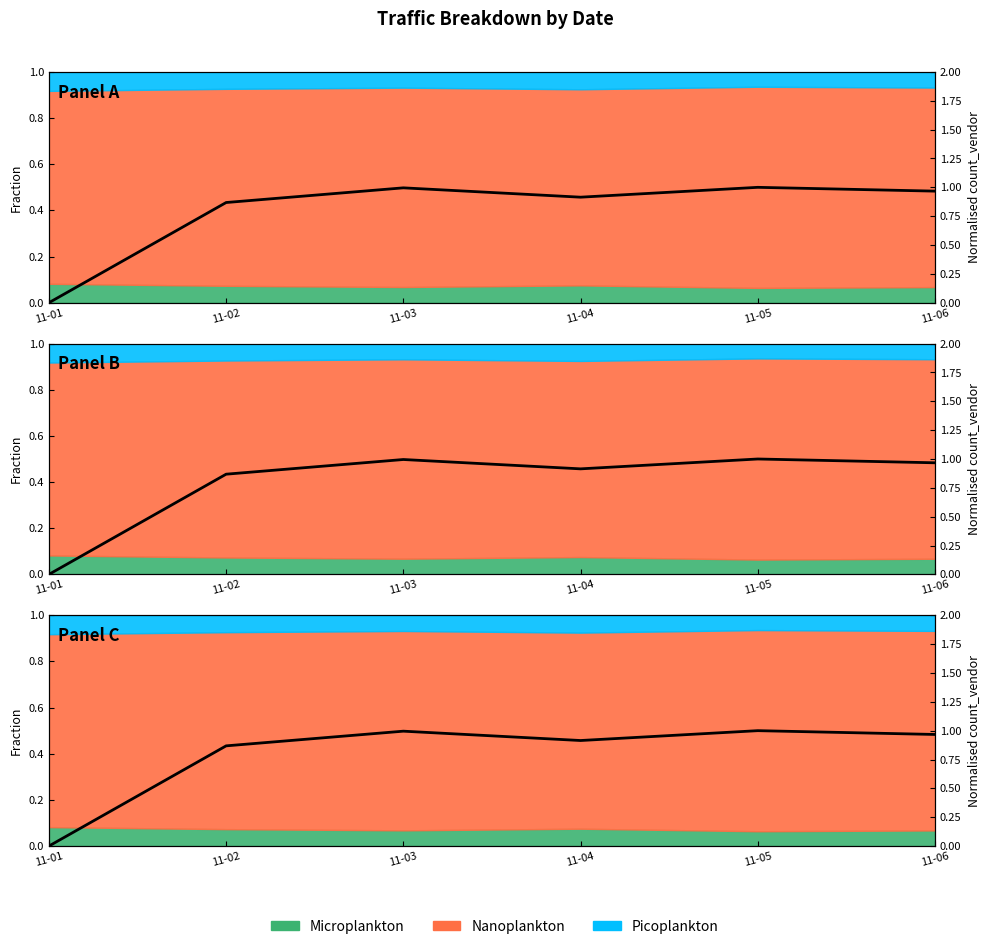

True or false: the data shows 0.9 at 11-04.

True